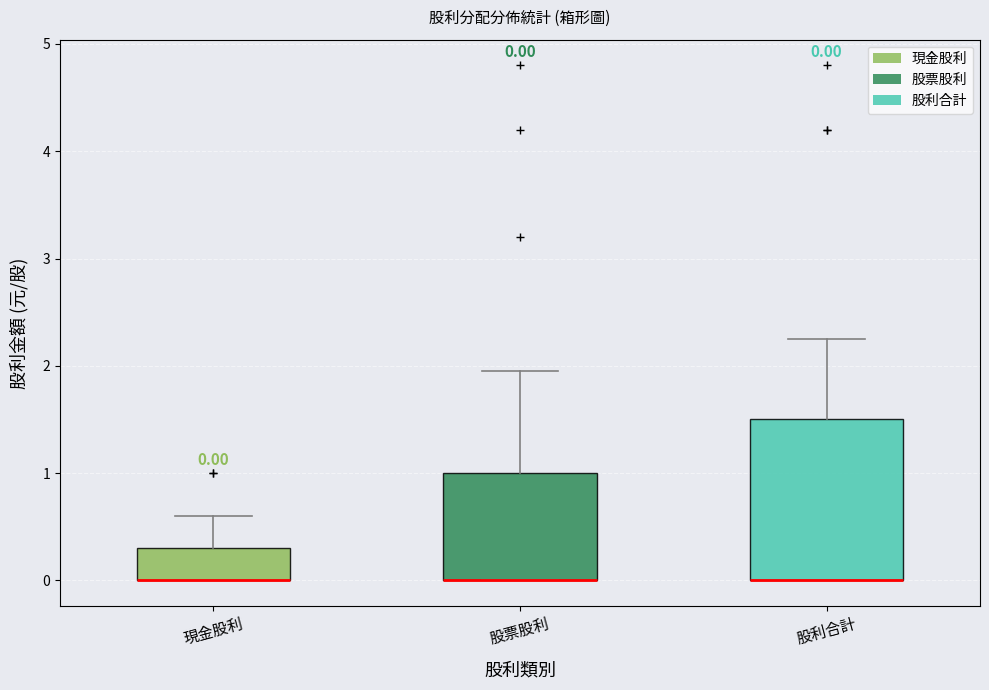

Comparing the boxes themselves (not the whiskers), which one is the tallest?

股利合計